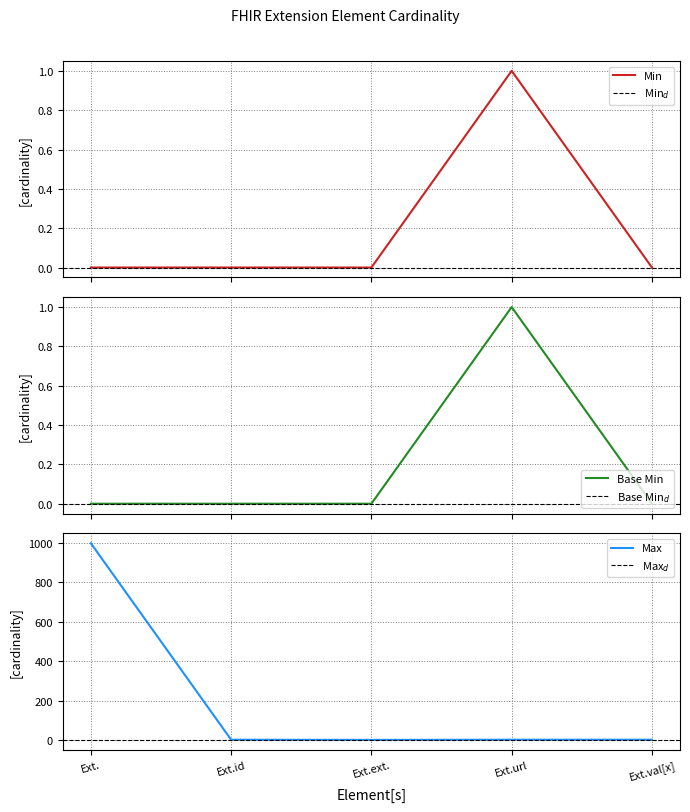

How many data points in Max_numeric are above 1?

1